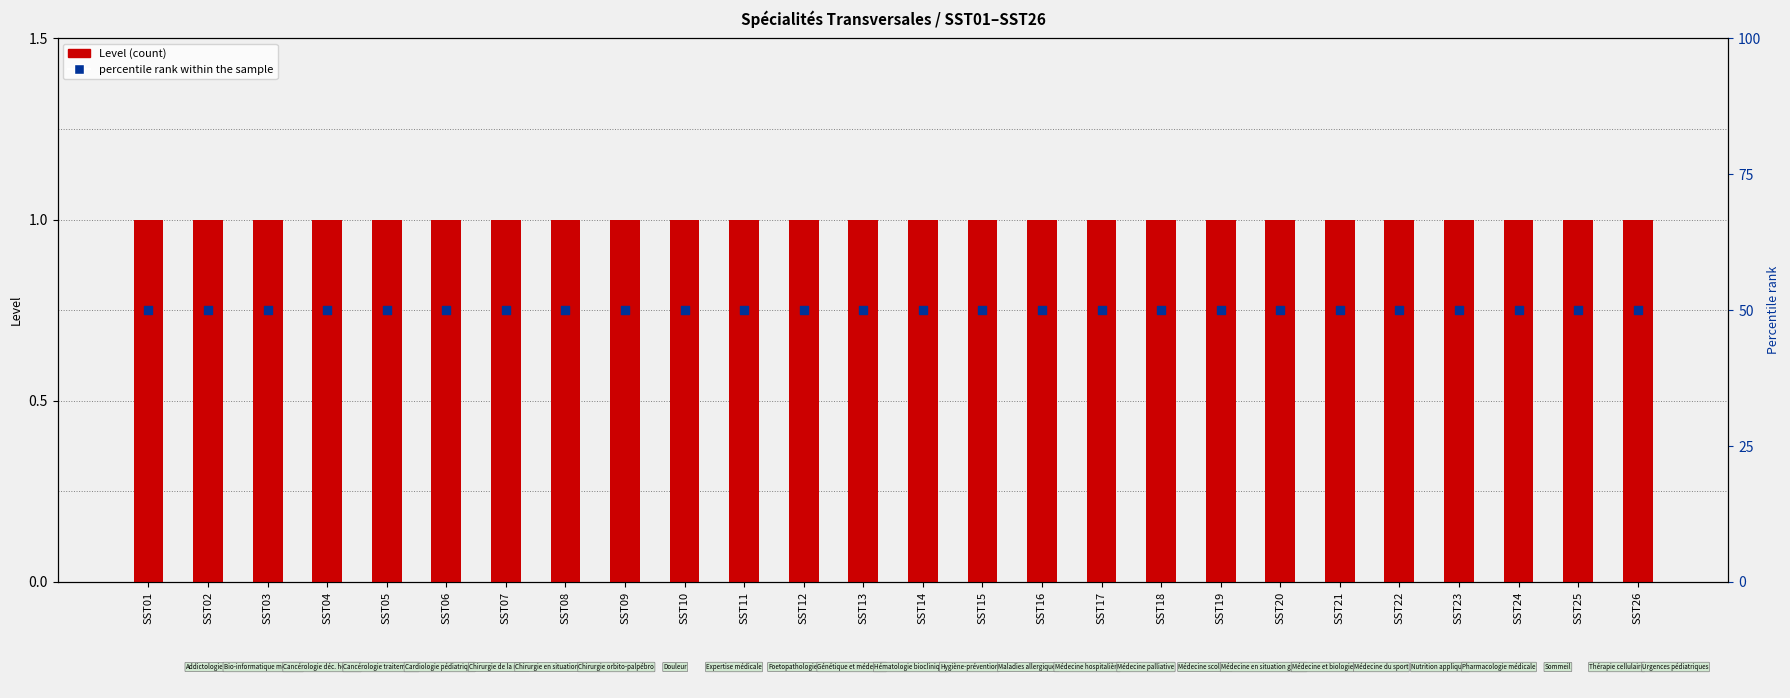

Which series reaches the minimum Y coordinate?

Level